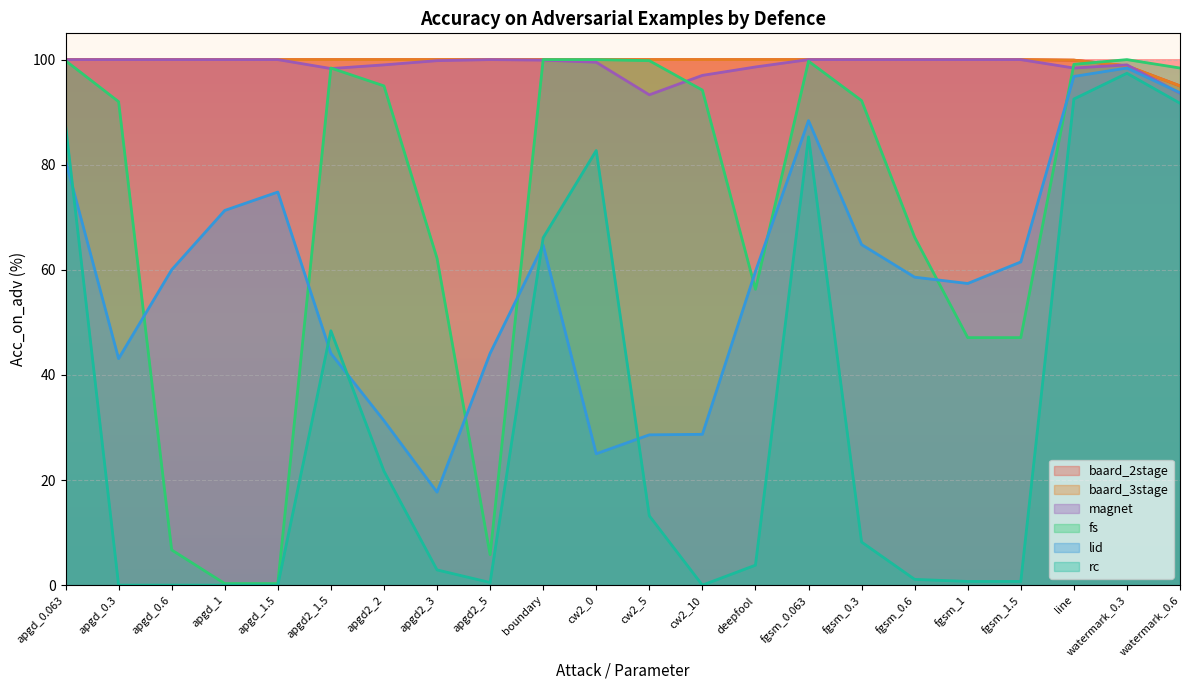

True or false: baard_3stage and lid intersect in this chart.

False